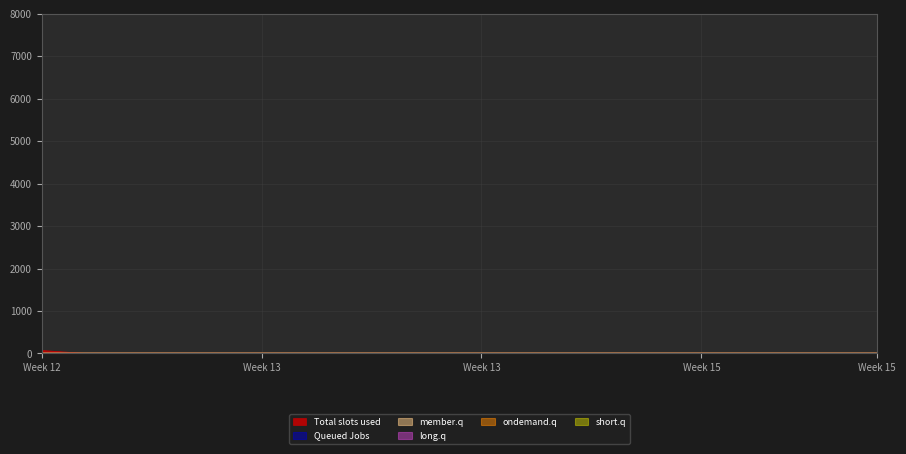

Which series has the largest total across all categories?

Total slots used